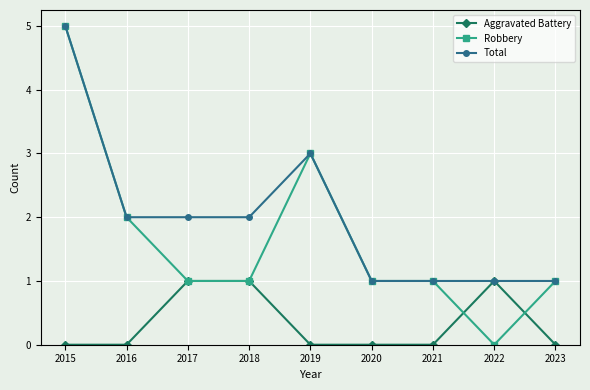

Reading left to right, list all the values displayed in this chart.

Aggravated Battery: 0	0	1	1	0	0	0	1	0
Robbery: 5	2	1	1	3	1	1	0	1
Total: 5	2	2	2	3	1	1	1	1